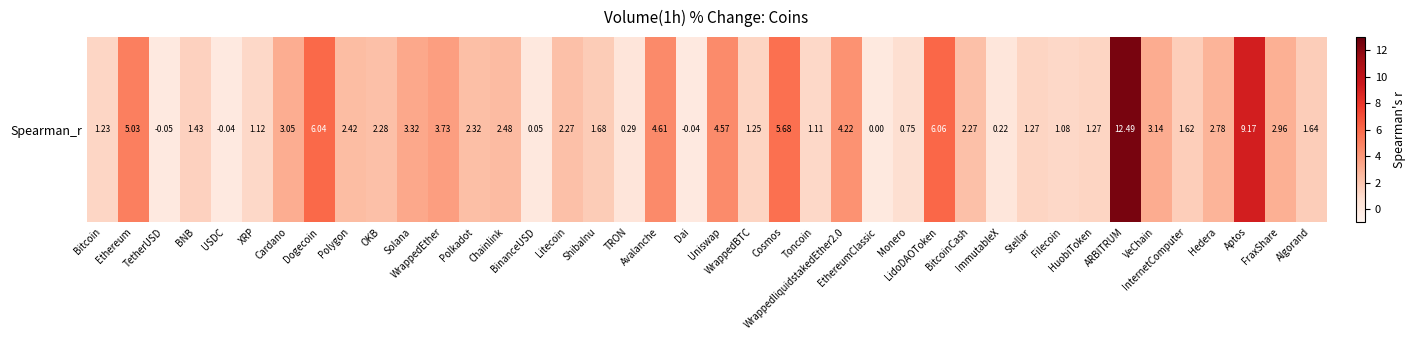

What is the greatest value displayed?

12.5